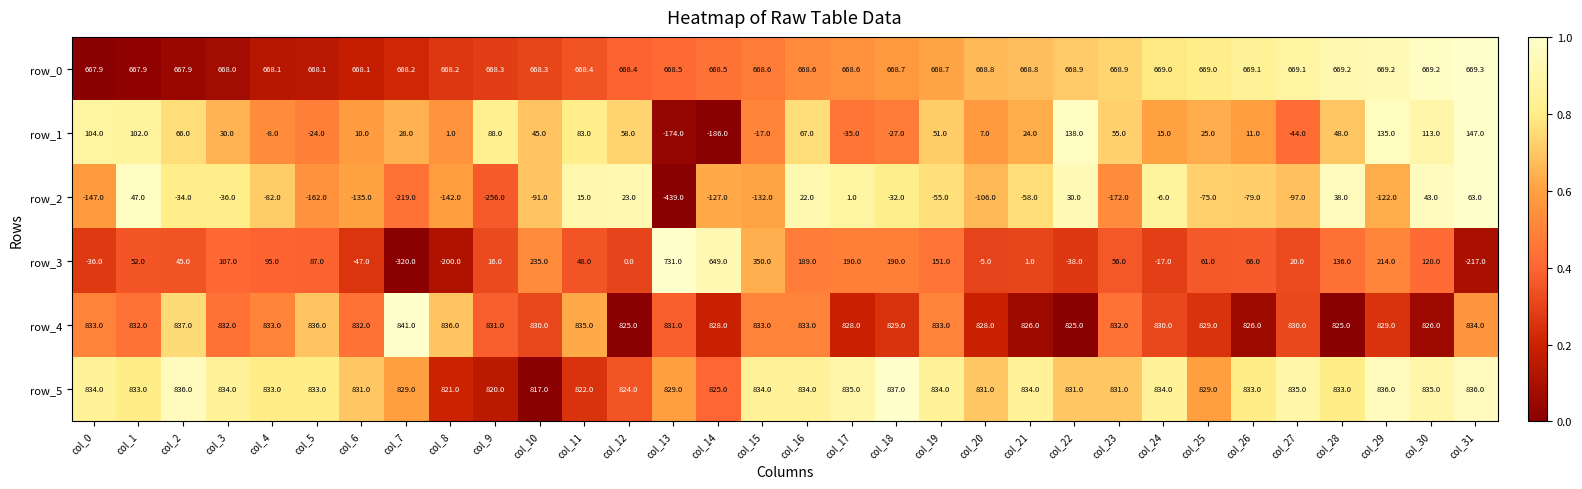

What is the spread (max minus min) of values at col_7?

1161.0